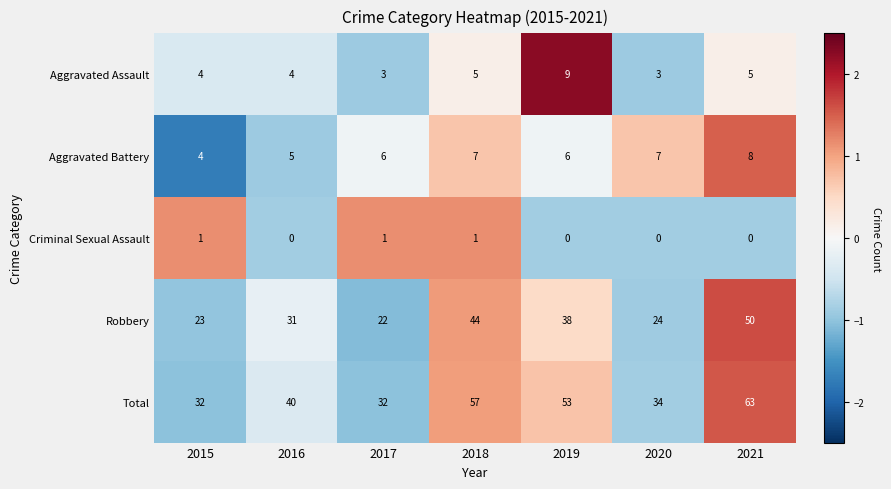

At which category is the sum across all series the highest?

2021